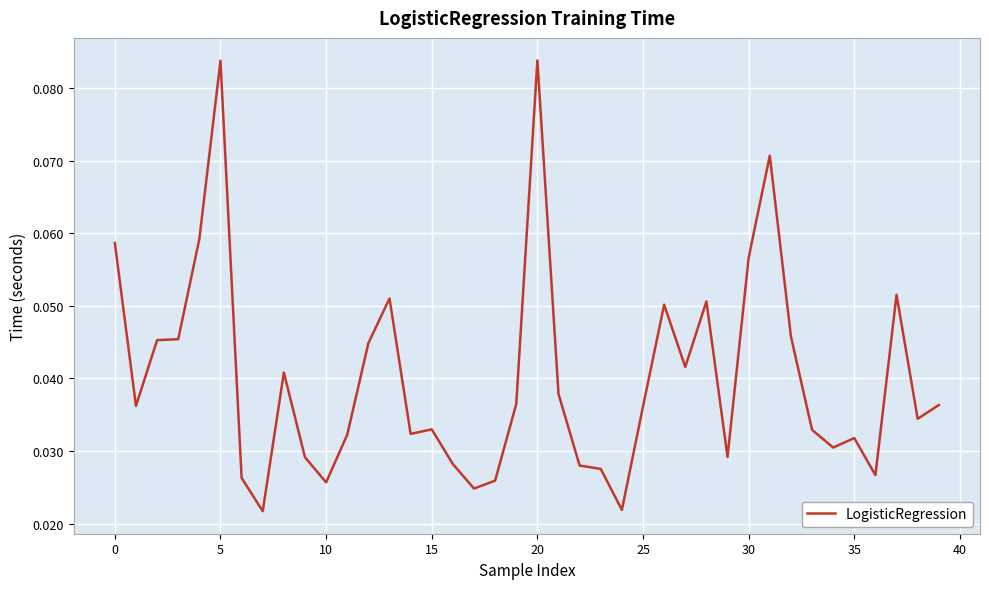

Does the chart have visible grid lines?

Yes